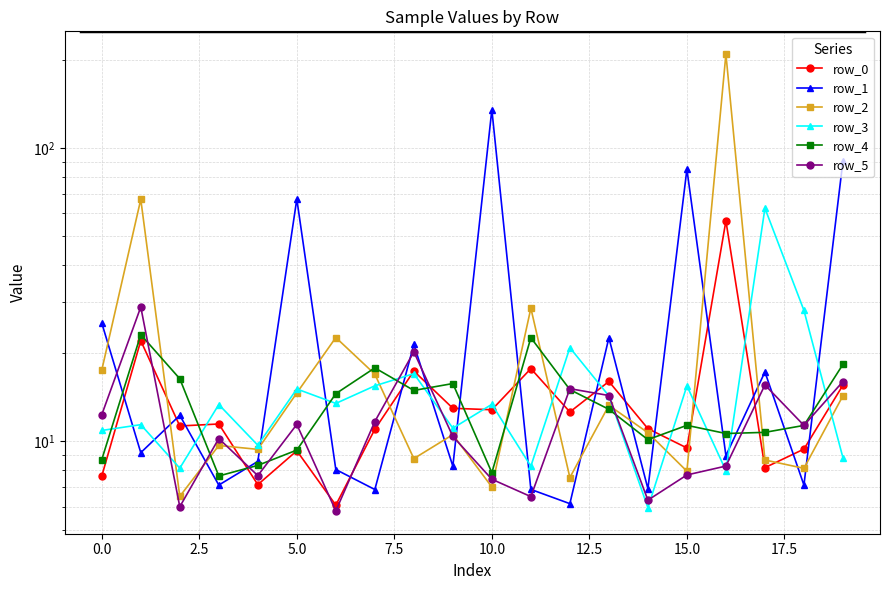

Where does the row_1 series first go above 9?

−2.5